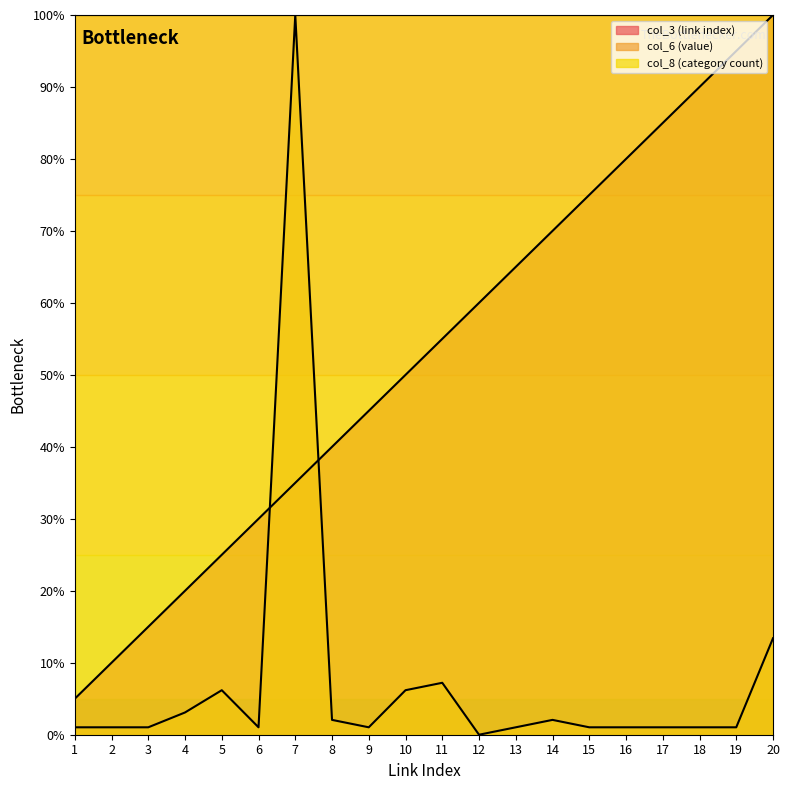

How many positive values does the col_6 (value) series have?

19